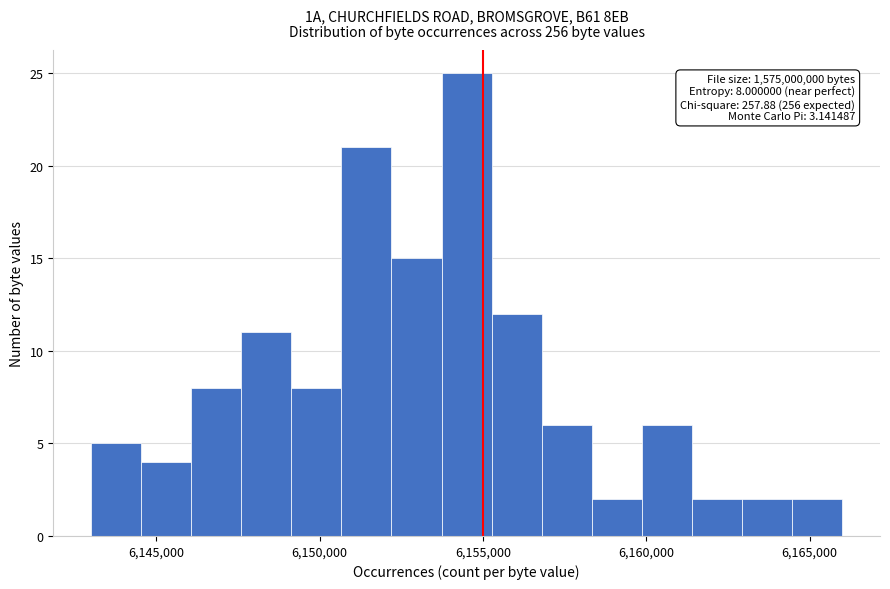

Around what value on the x-axis is the tallest bar? Give the approximate position of its centre, as read against the axis.

6154500